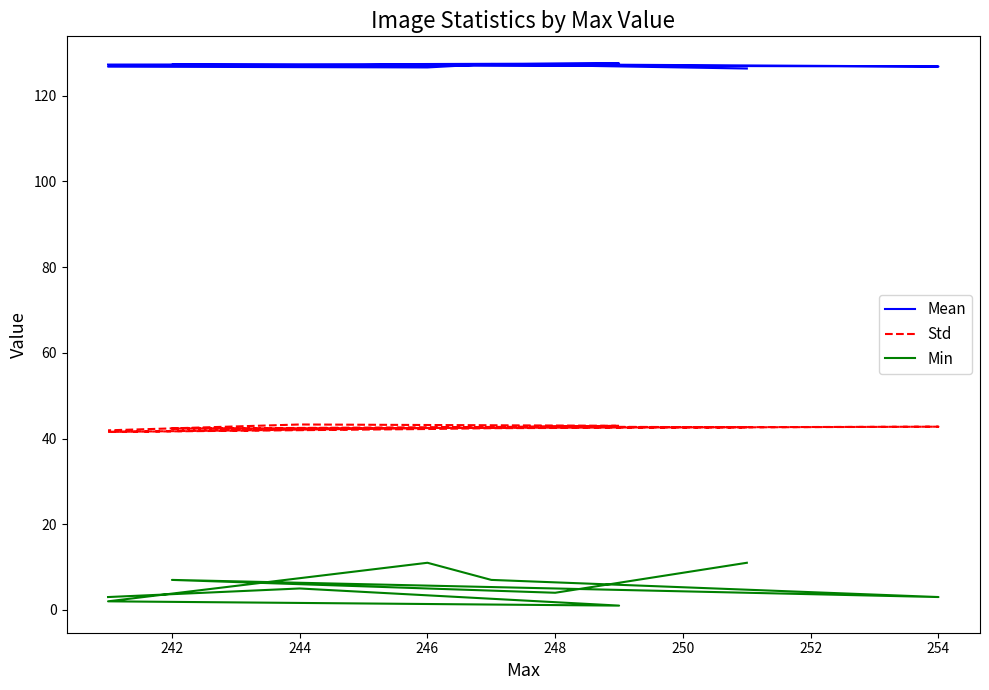

How many data points in Min are above 5?

4